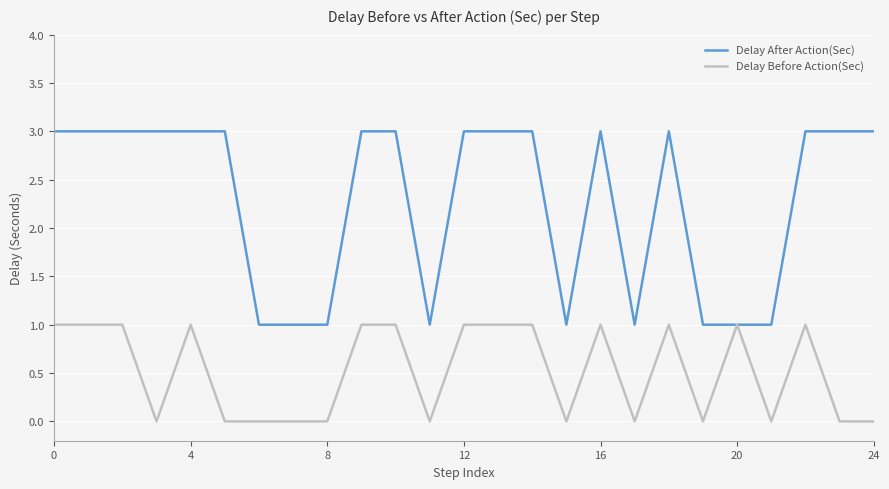

Which series has the largest total across all categories?

Delay After Action(Sec)